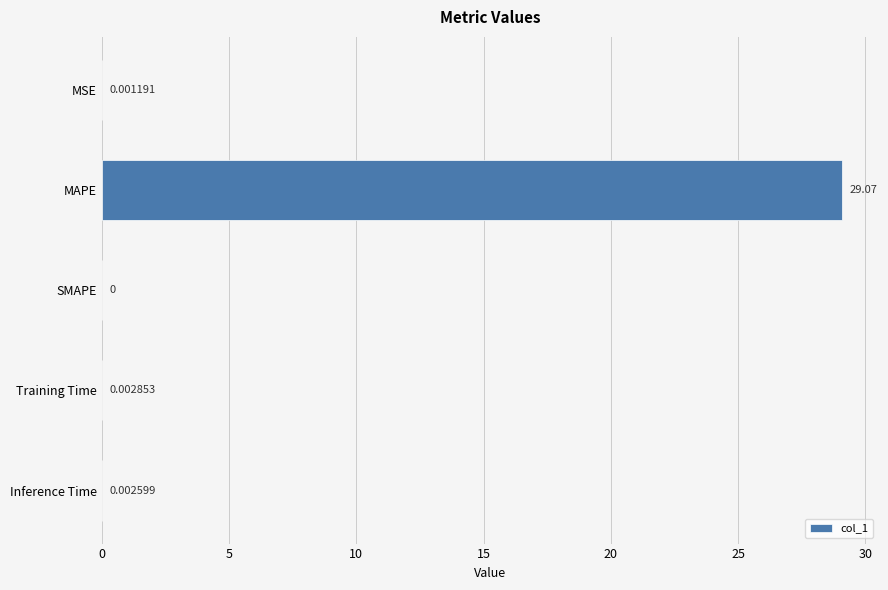

Where is the data nearest to the value 14?

Training Time